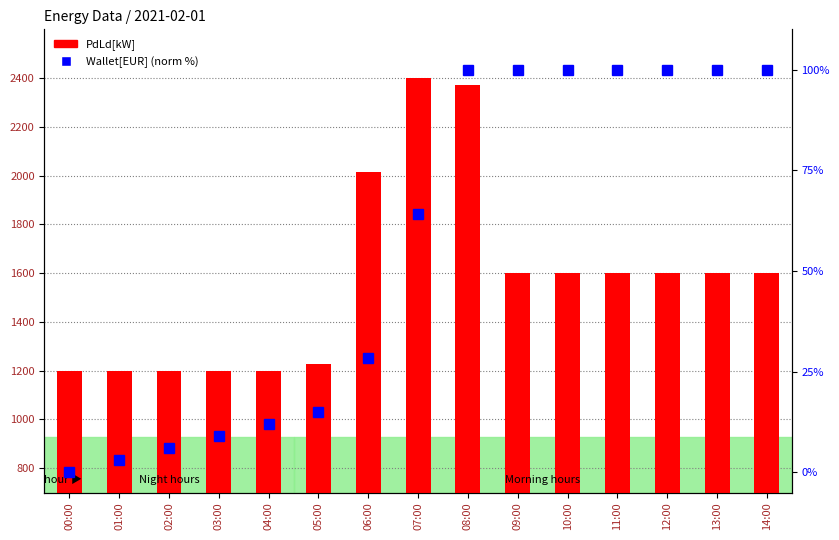

What is the sum of all Wallet[EUR] values?

837.3